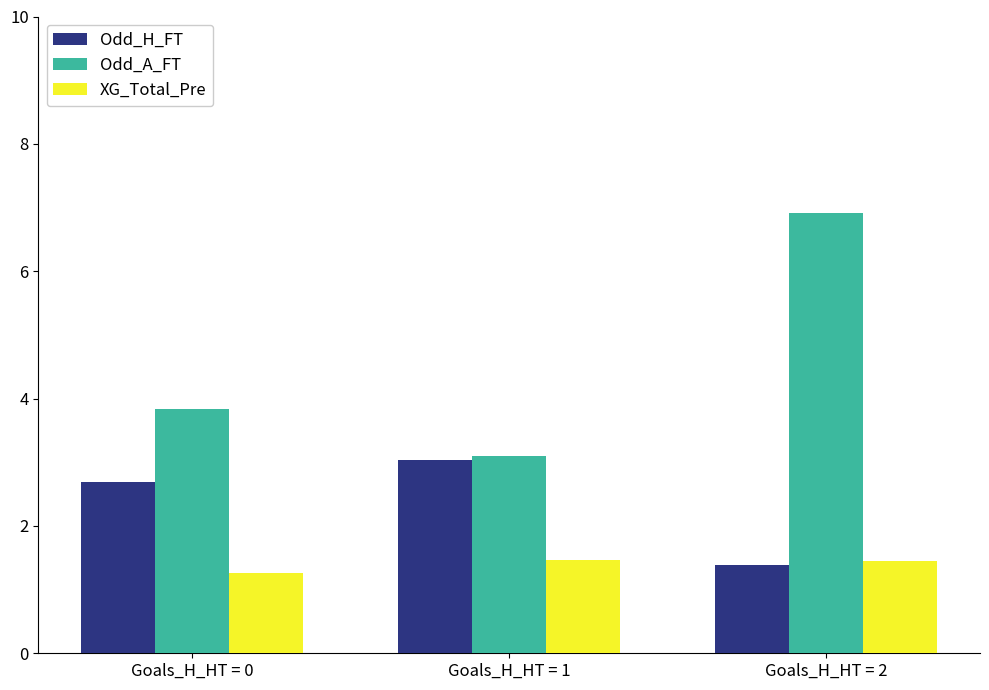

What is the difference between the Odd_A_FT values at Goals_H_HT = 2 and Goals_H_HT = 0?

3.1